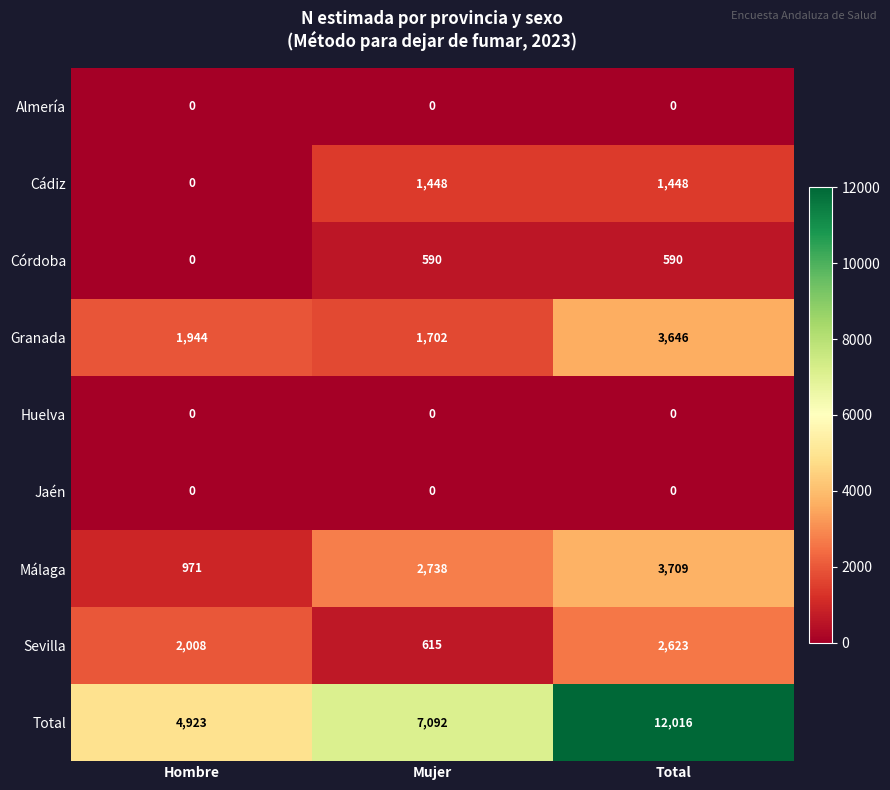

At which category is the sum across all series the highest?

Total